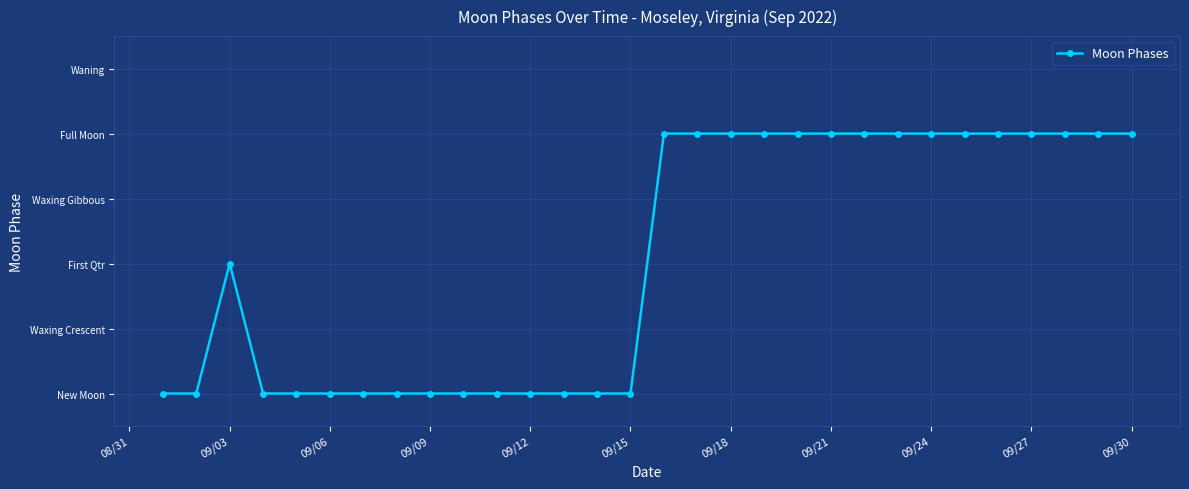

How many values are between 0 and 4?

30